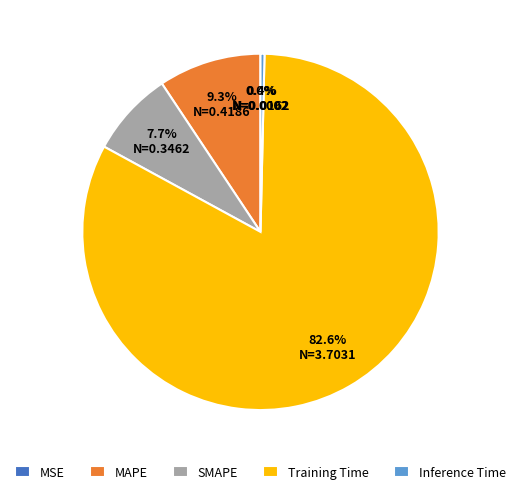

To the nearest percent, what is the difference between the largest and smallest slice percentages?

83%